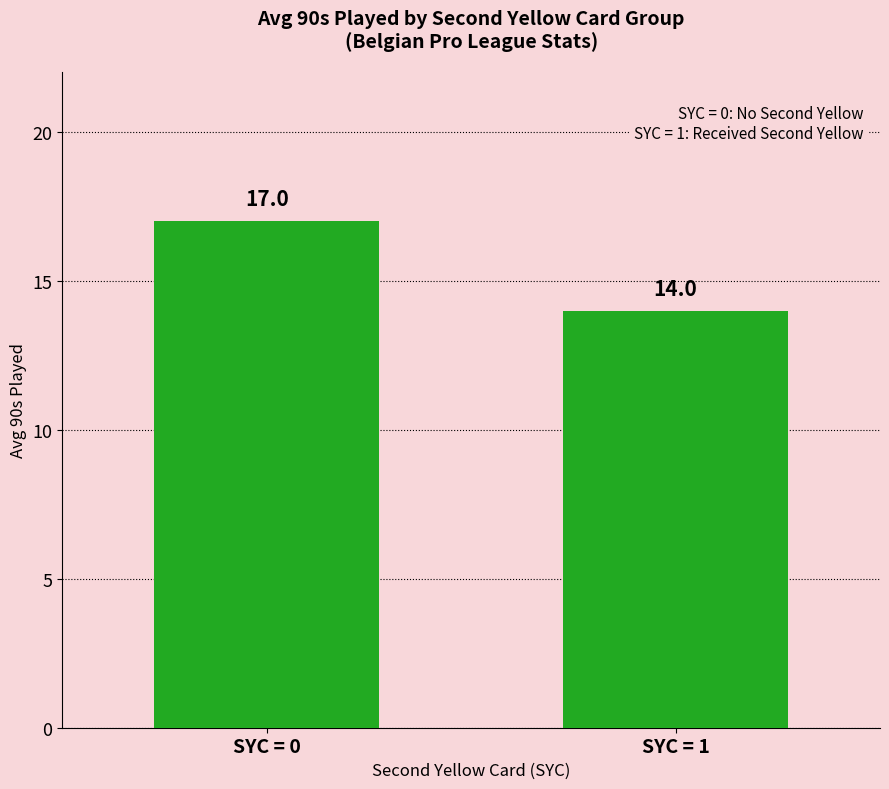

Where is the data nearest to the value 15?

SYC = 1